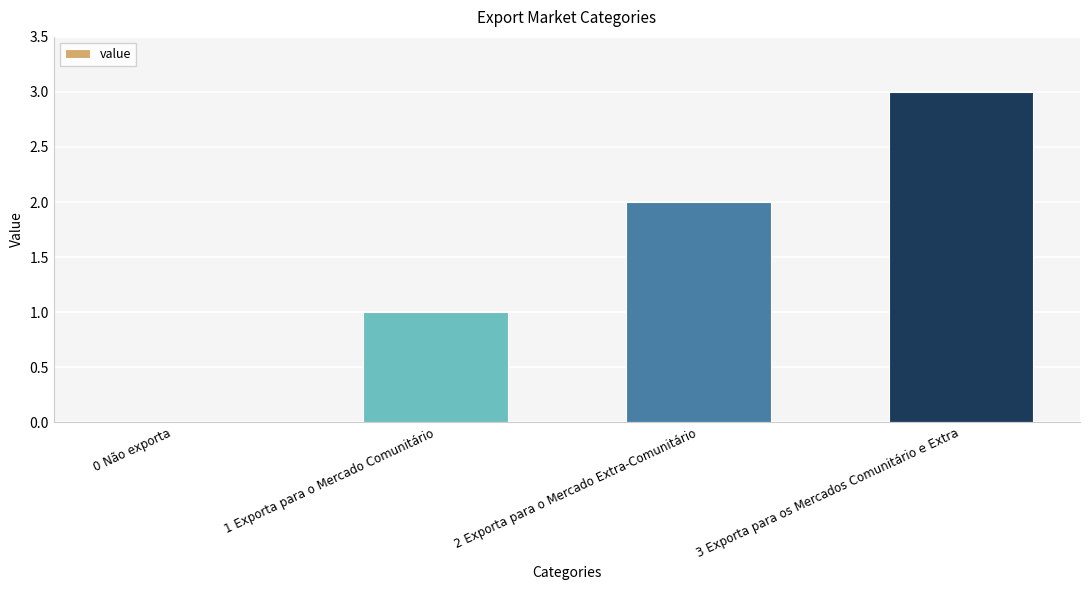

What is the maximum value shown in the chart?

3